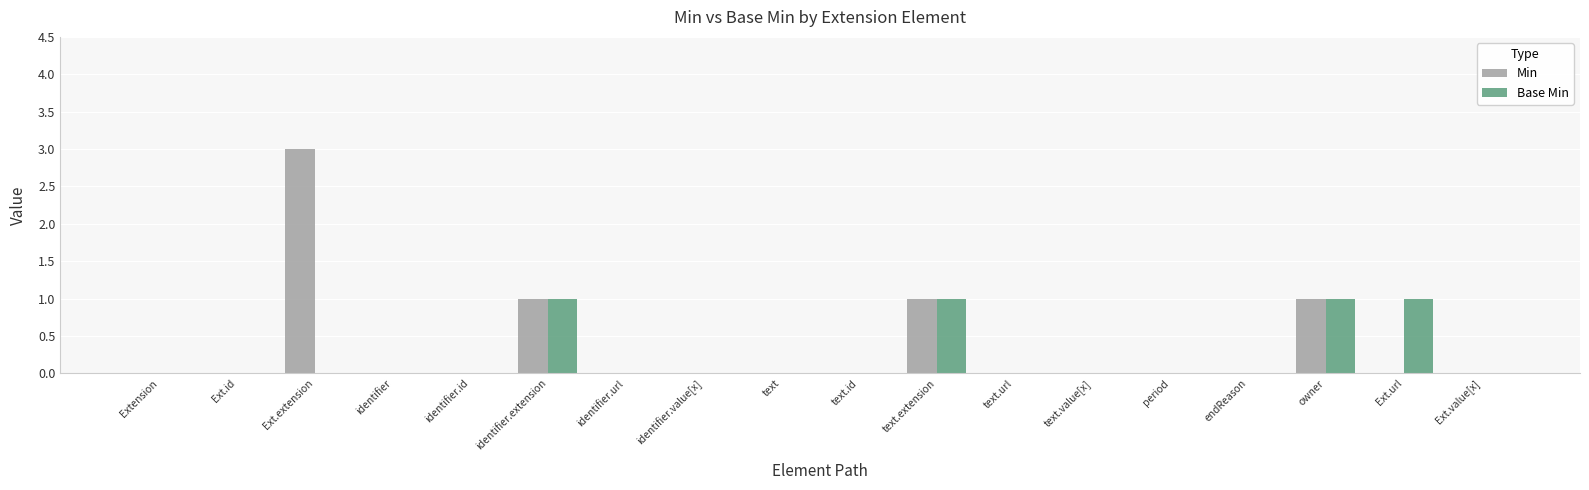

Which category has the highest value across all series?

Ext.extension